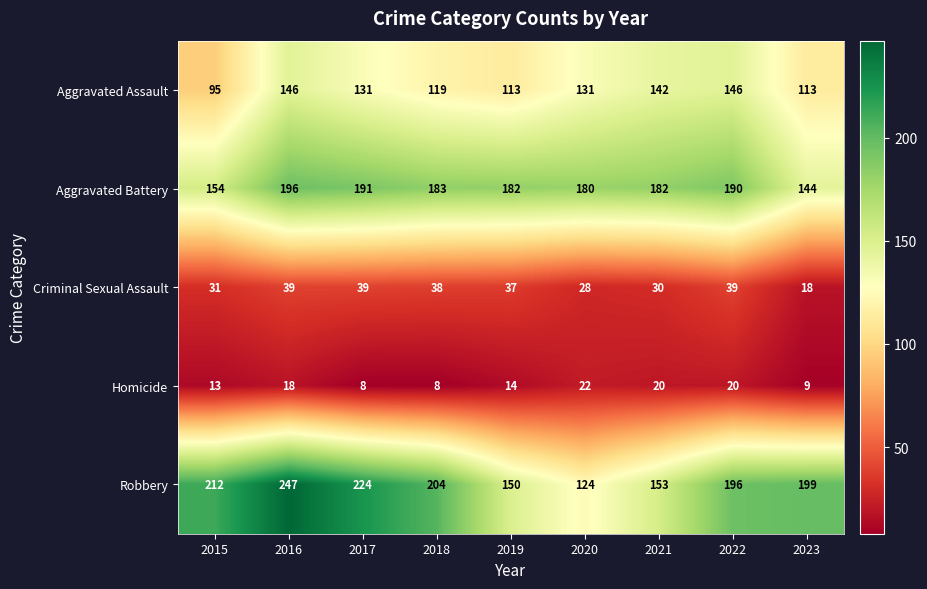

What is the total value across all series at 2022?

591